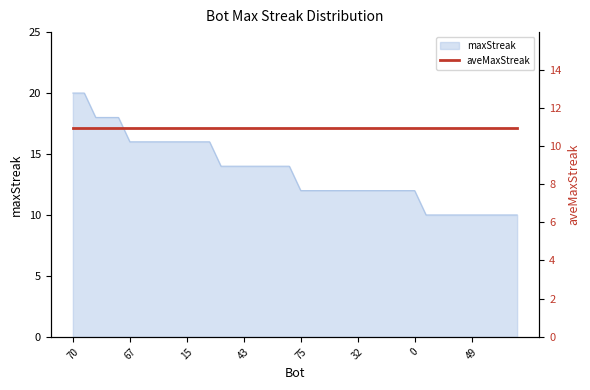

What is the smallest value displayed?

10